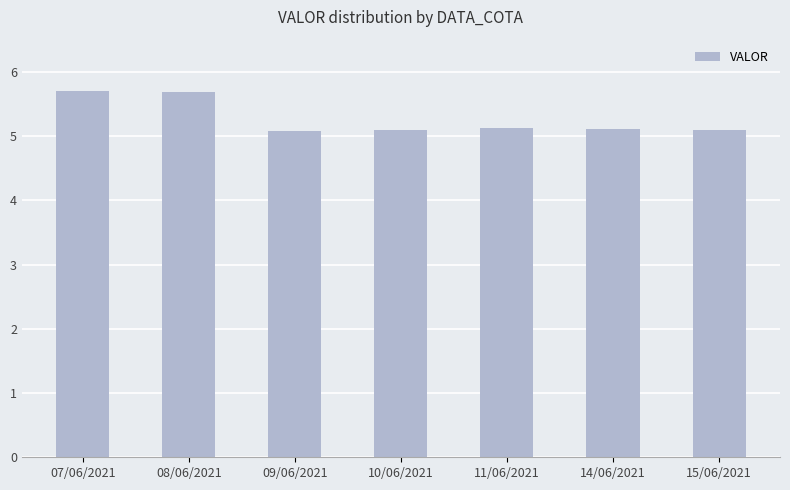

What is the label of the 4th bar from the right?

10/06/2021